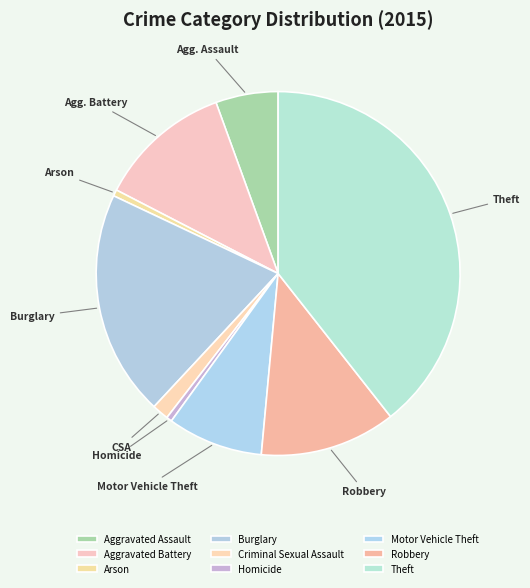

The Aggravated Battery slice represents 6% of the pie. True or false?

False